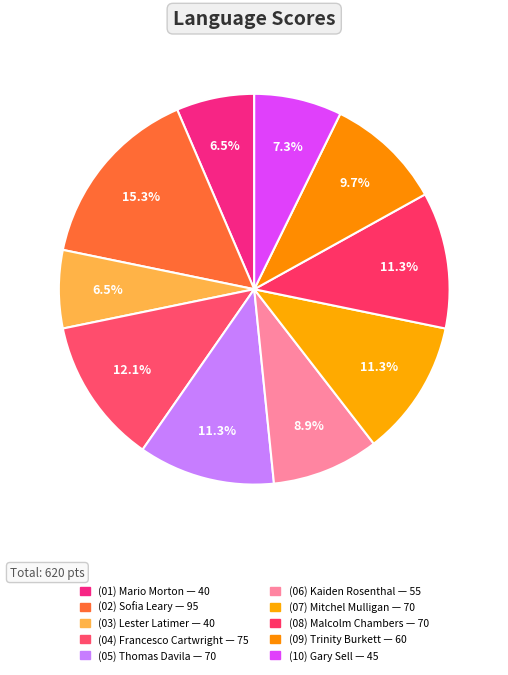

Count the number of slices in the pie.

10